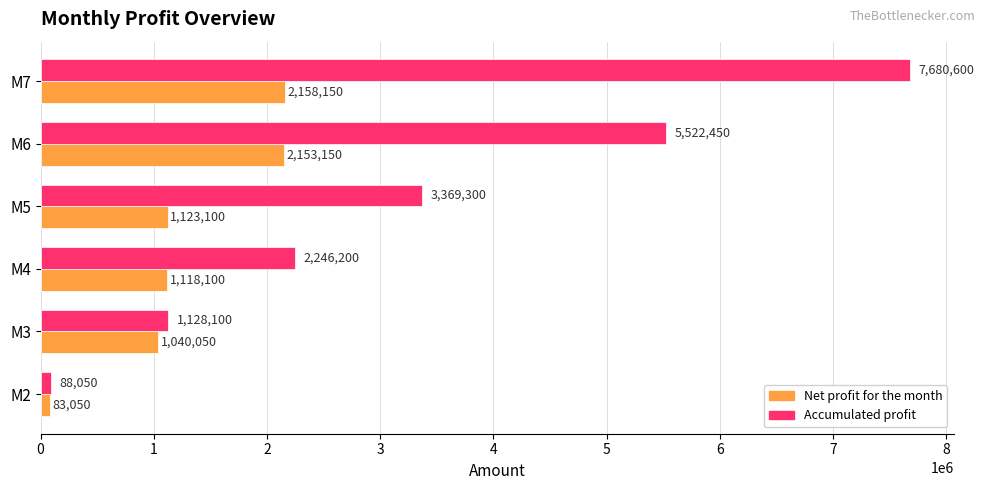

How many data points does each series have?

6